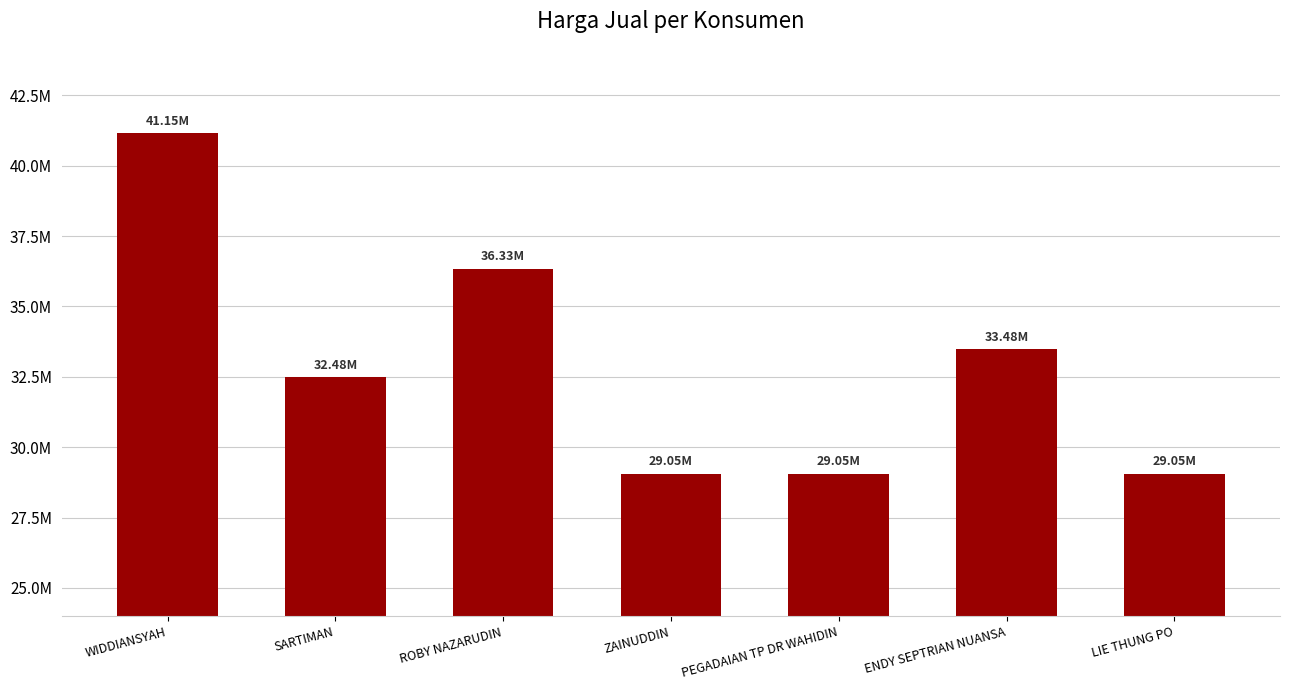

Does the chart contain any negative values?

No